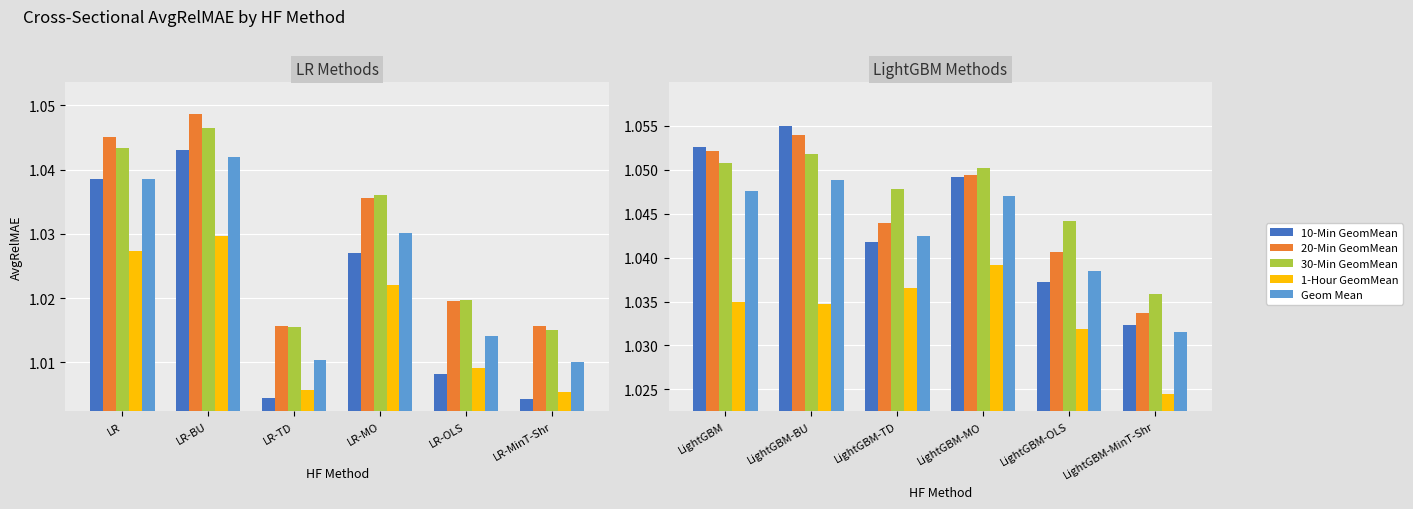

The Geom Mean series shows 1.0 at LightGBM. True or false?

True